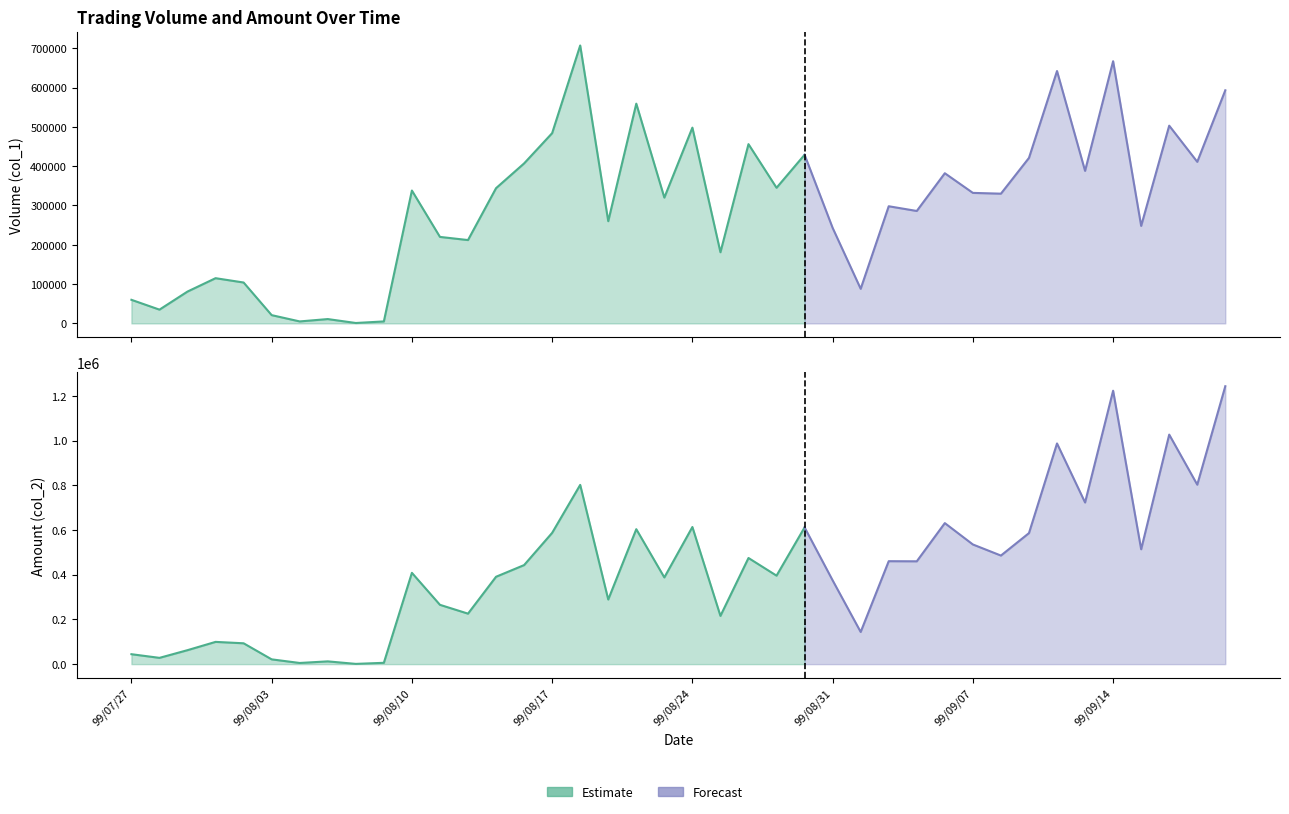

List the series in order of their peak value, highest first.

Amount (col_2), Volume (col_1)